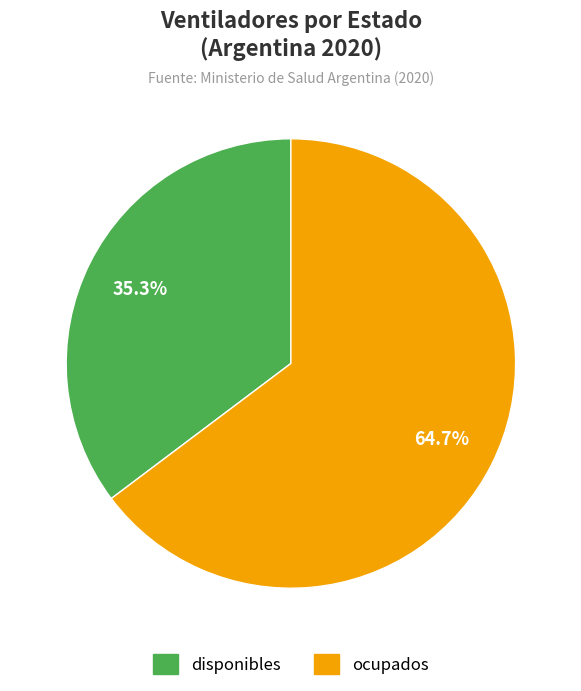

To the nearest percent, what portion does ocupados represent?

65%